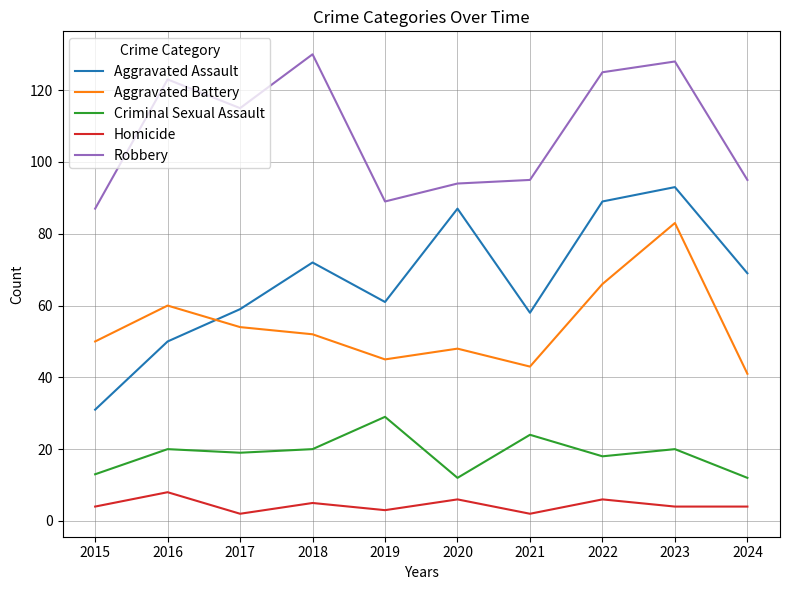

Reading left to right, what are all the values shown in this chart?

Aggravated Assault: 31	50	59	72	61	87	58	89	93	69
Aggravated Battery: 50	60	54	52	45	48	43	66	83	41
Criminal Sexual Assault: 13	20	19	20	29	12	24	18	20	12
Homicide: 4	8	2	5	3	6	2	6	4	4
Robbery: 87	123	115	130	89	94	95	125	128	95